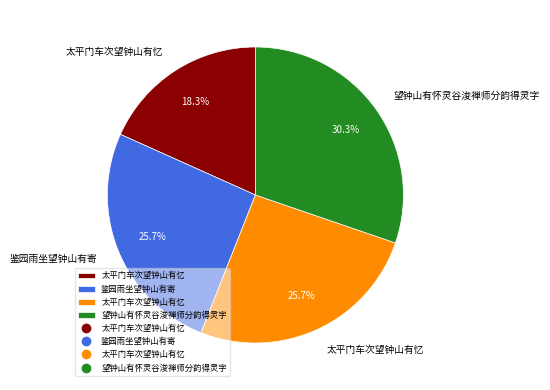

Count the number of slices in the pie.

4